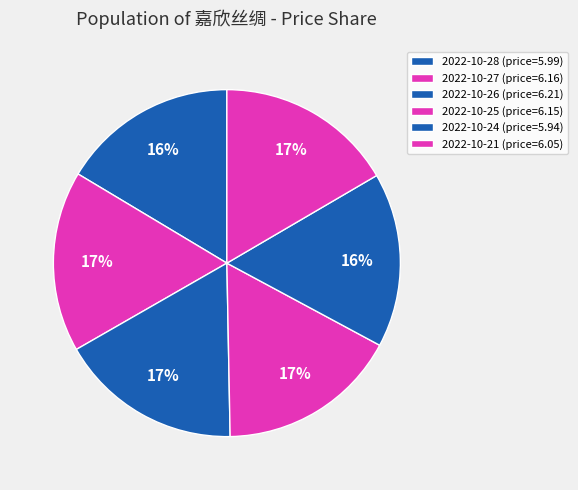

How many segments does this pie chart have?

6